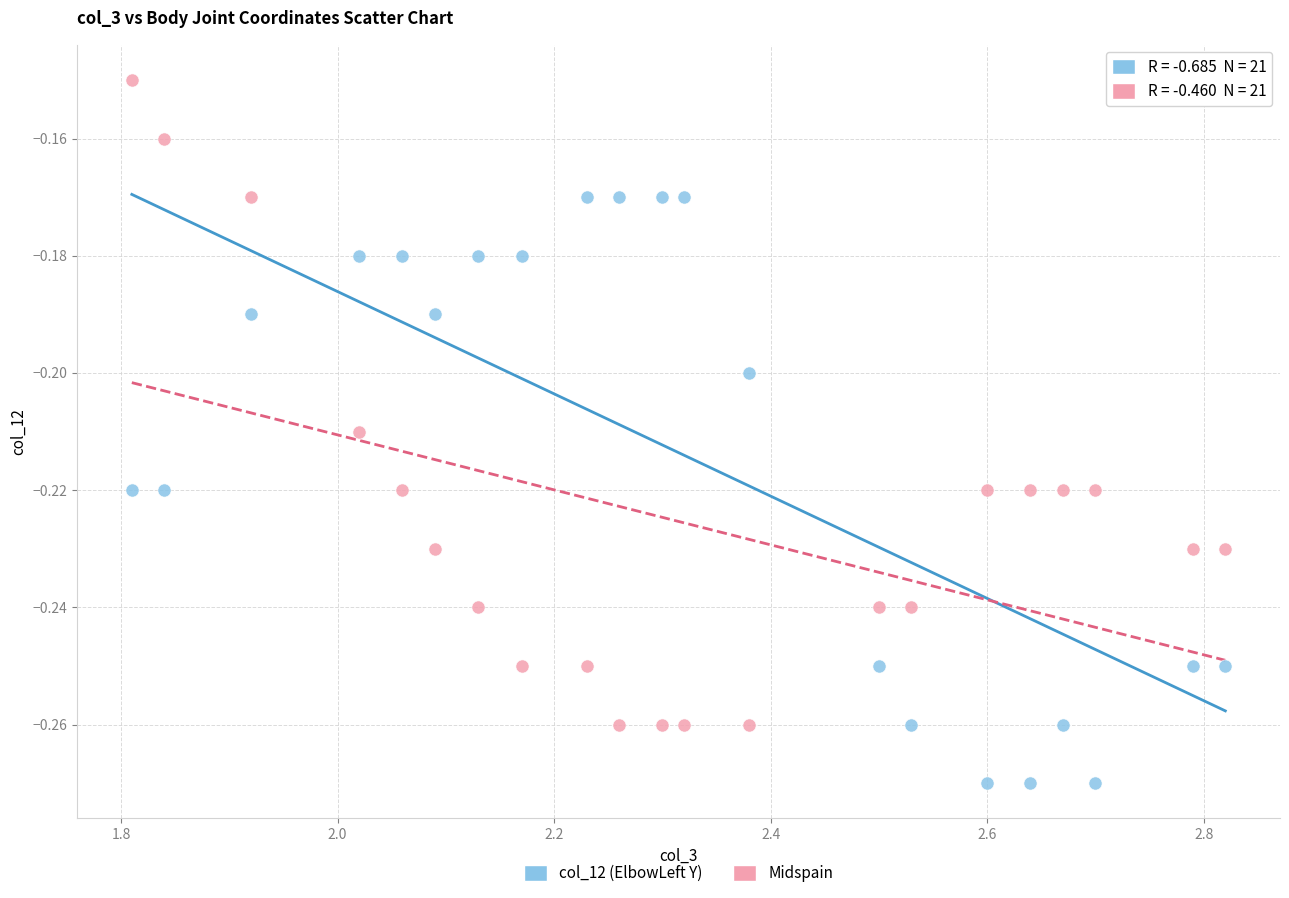

Which series reaches the maximum Y coordinate?

Midspain